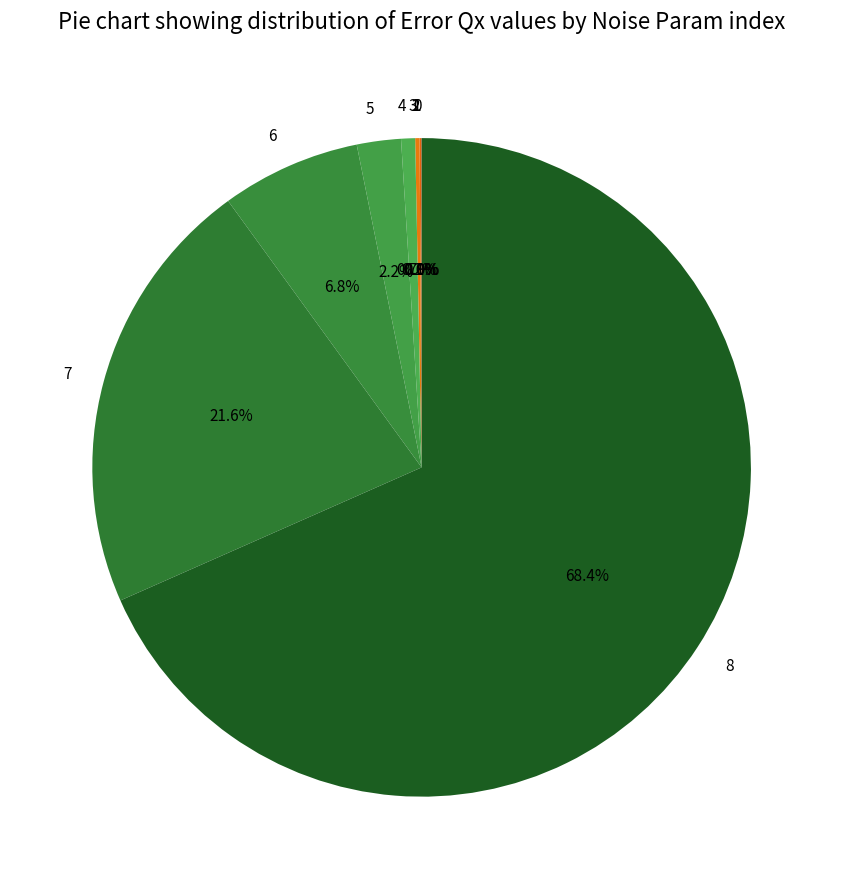

What is the largest slice in the pie chart?

8